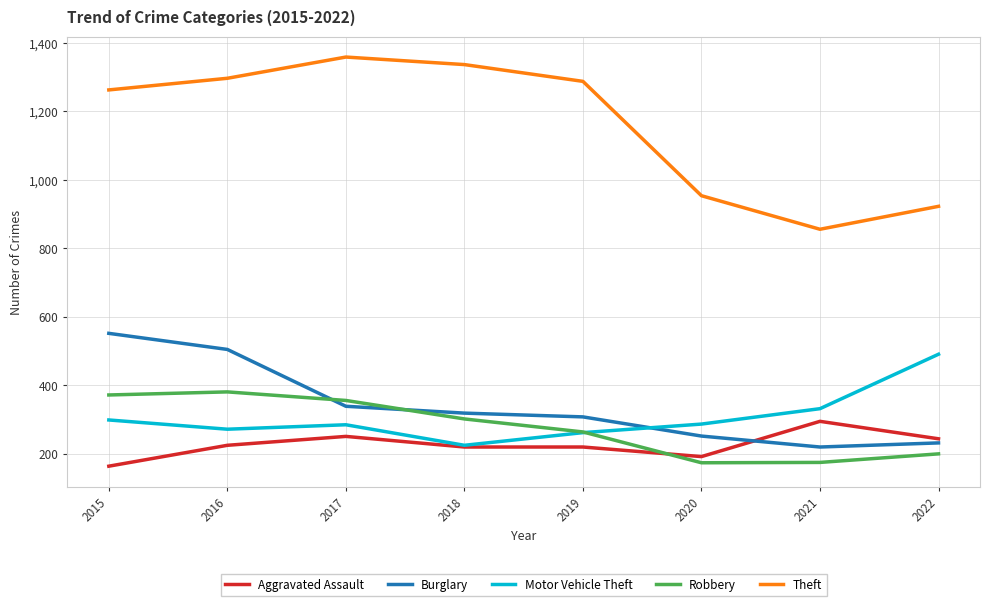

Which series has the largest total across all categories?

Theft